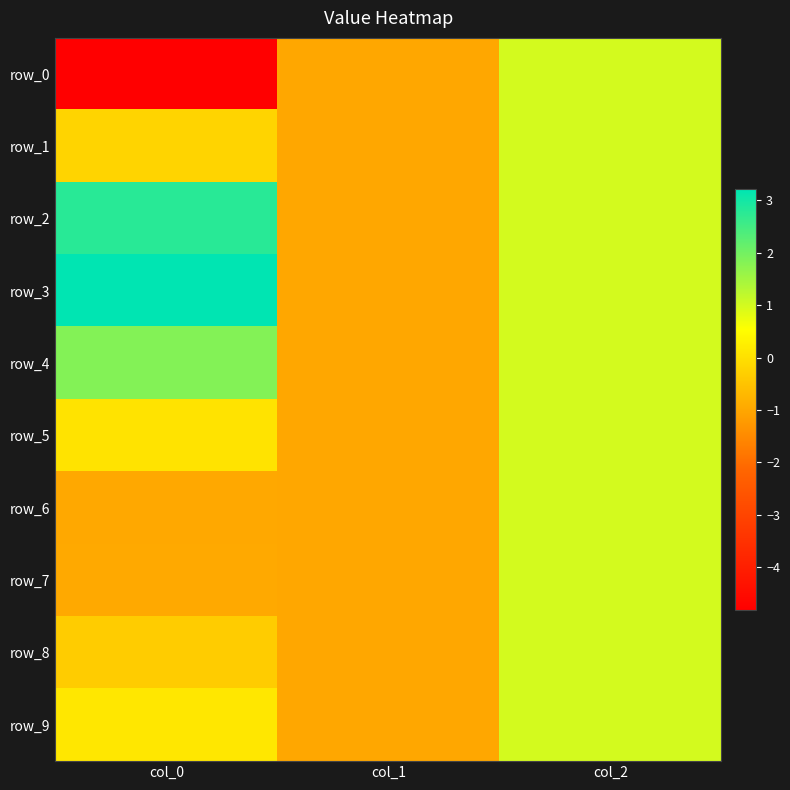

What is the approximate value of row_2 at col_2?

1.0